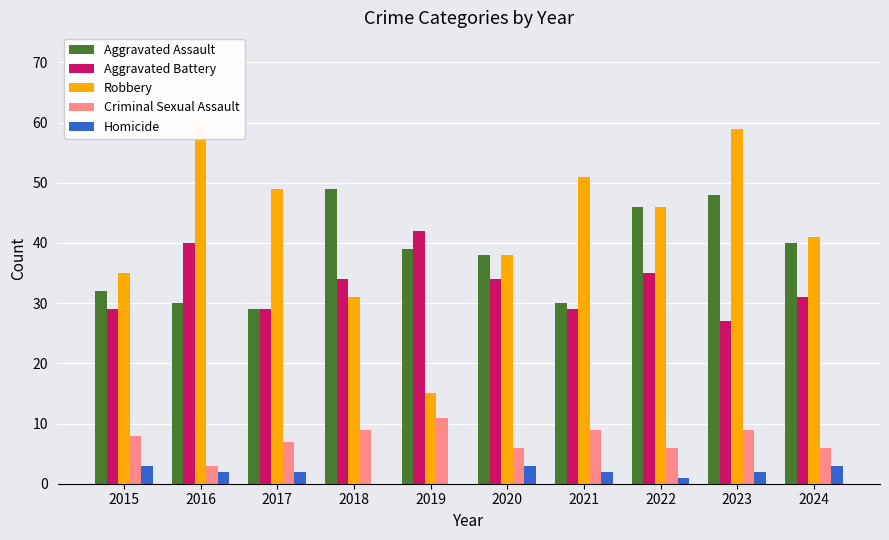

List the labels in order of Robbery value, smallest first.

2019, 2018, 2015, 2020, 2024, 2022, 2017, 2021, 2023, 2016